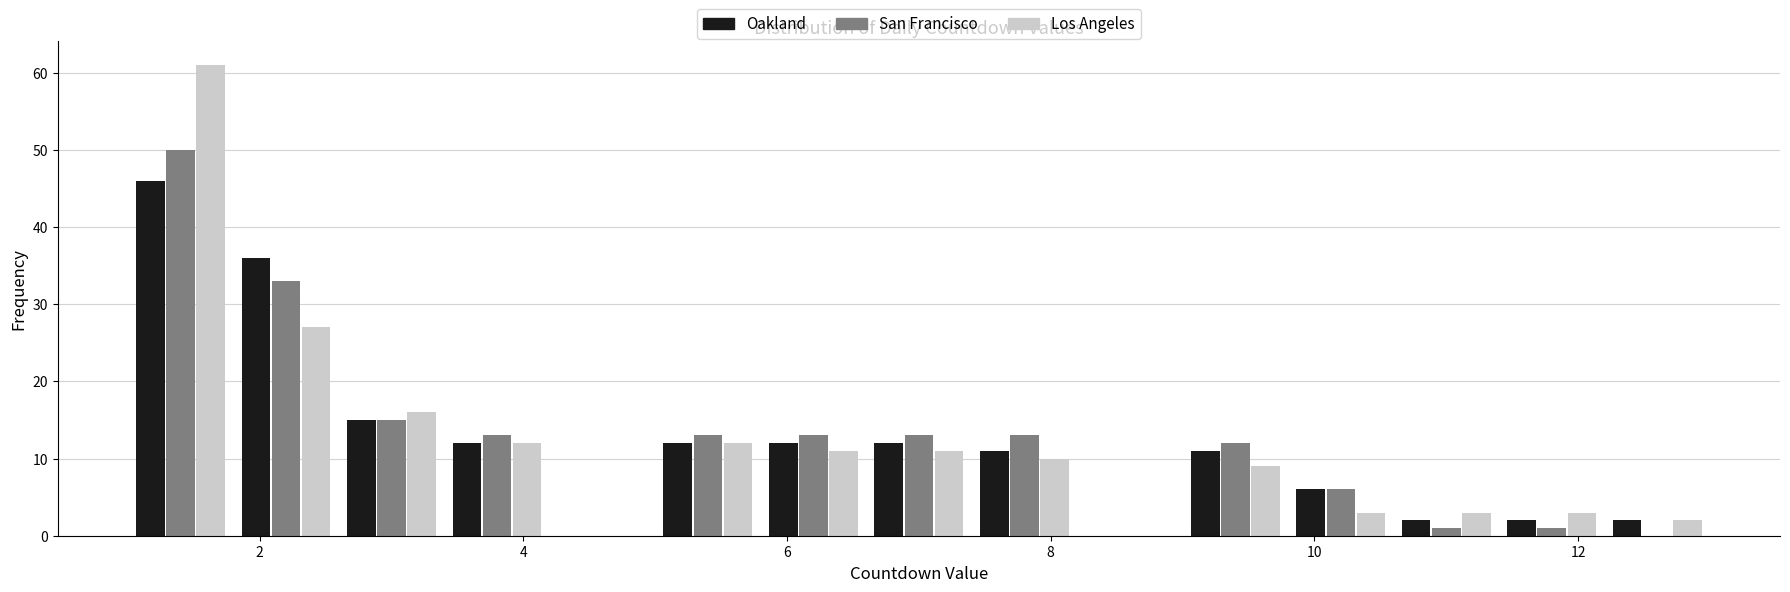

Reading left to right, list every range on the x-axis with the height of the bar of each series over it. The values are not printed on the chart, so give them approximately, as read against the axis.

1.0 to 1.8: Oakland=46	San Francisco=50	Los Angeles=61
1.8 to 2.6: Oakland=36	San Francisco=33	Los Angeles=27
2.6 to 3.4: Oakland=15	San Francisco=15	Los Angeles=16
3.4 to 4.2: Oakland=12	San Francisco=13	Los Angeles=12
4.2 to 5.0: Oakland=0	San Francisco=0	Los Angeles=0
5.0 to 5.8: Oakland=12	San Francisco=13	Los Angeles=12
5.8 to 6.6: Oakland=12	San Francisco=13	Los Angeles=11
6.6 to 7.4: Oakland=12	San Francisco=13	Los Angeles=11
7.4 to 8.2: Oakland=11	San Francisco=13	Los Angeles=10
8.2 to 9.0: Oakland=0	San Francisco=0	Los Angeles=0
9.0 to 9.8: Oakland=11	San Francisco=12	Los Angeles=9
9.8 to 10.6: Oakland=6	San Francisco=6	Los Angeles=3
10.6 to 11.4: Oakland=2	San Francisco=1	Los Angeles=3
11.4 to 12.2: Oakland=2	San Francisco=1	Los Angeles=3
12.2 to 13.0: Oakland=2	San Francisco=0	Los Angeles=2